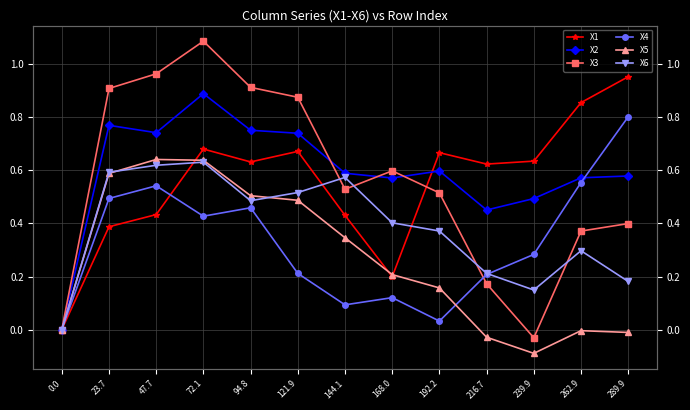

What is the average value of the X1 series?

0.6